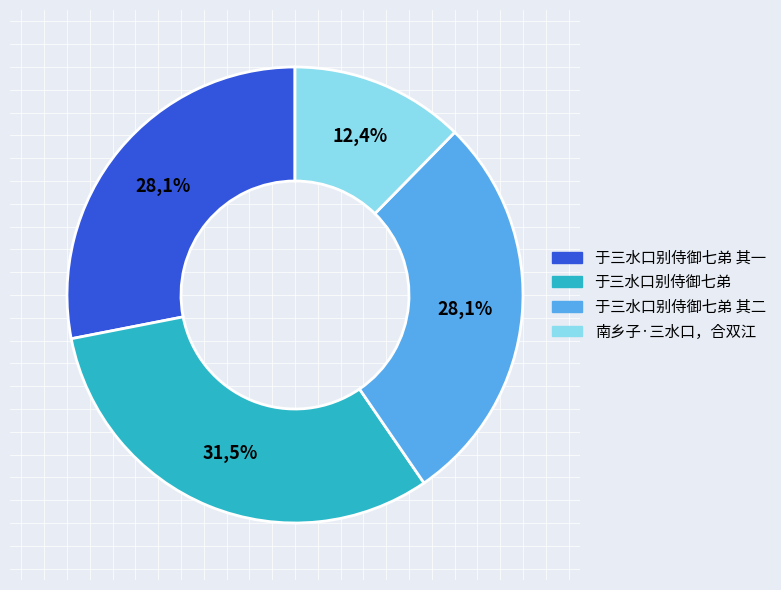

Does 南乡子·三水口，合双江 account for over 50% of the chart?

No